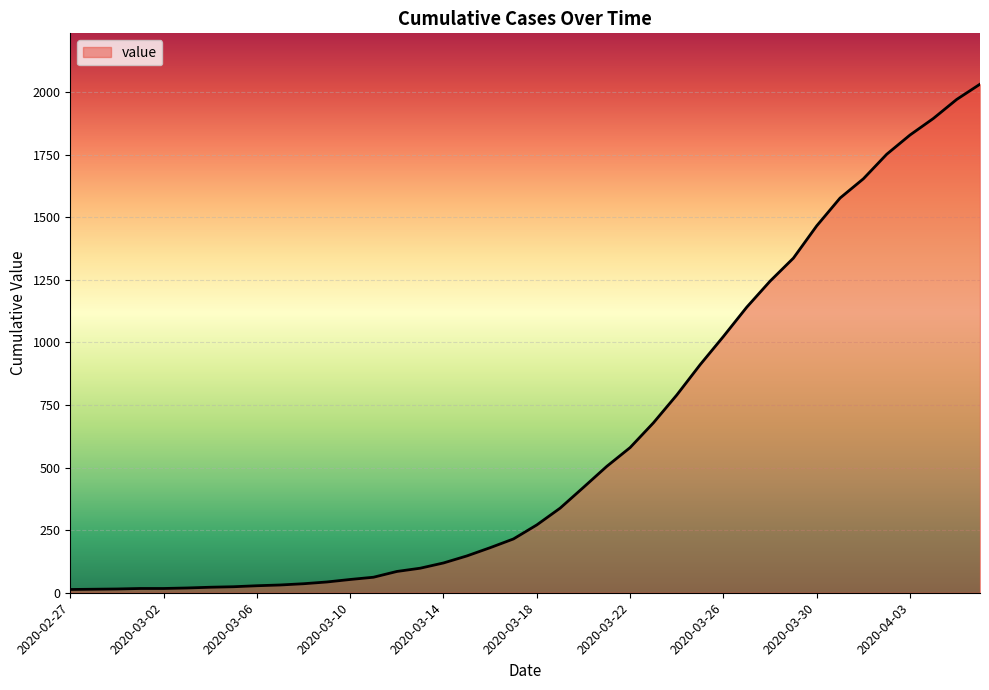

What is the difference between the maximum and minimum values?

2019